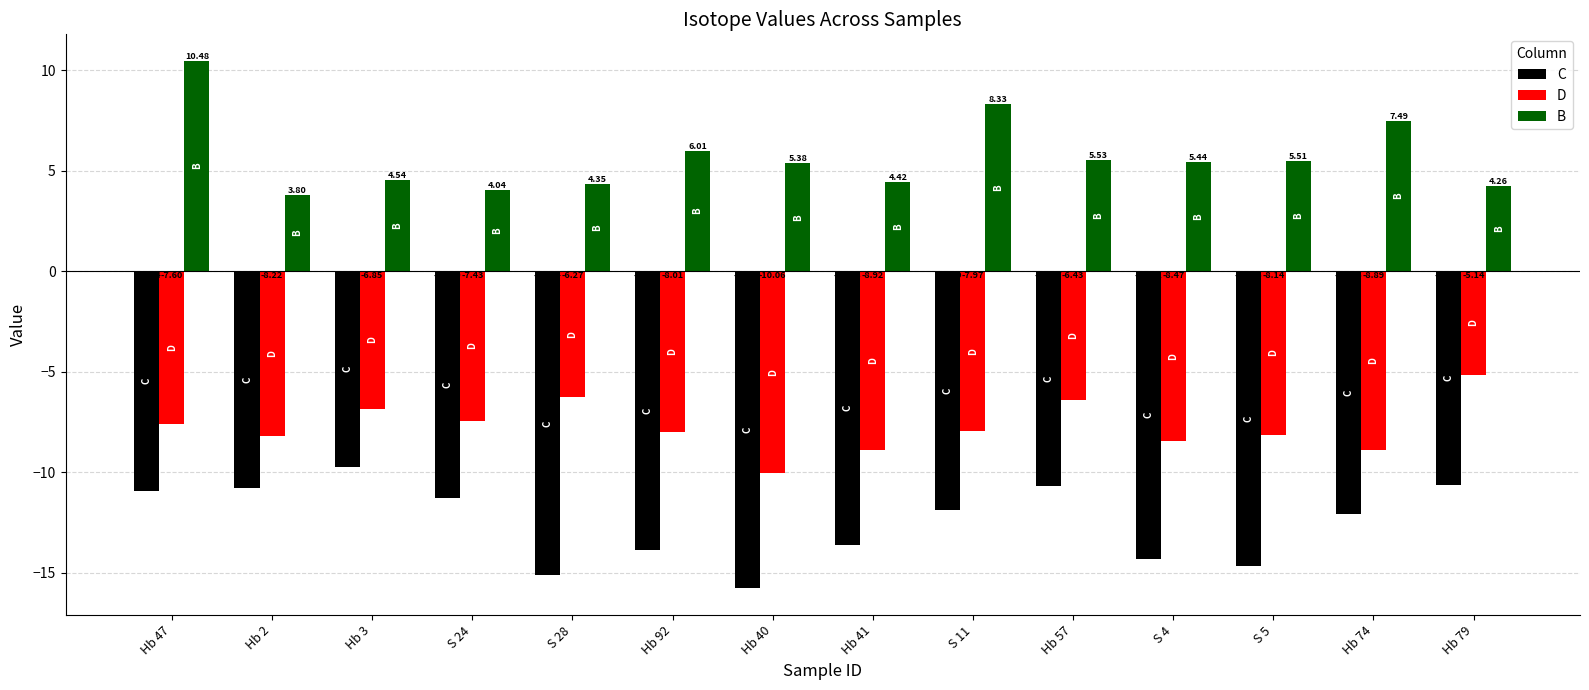

List the labels in order of B value, smallest first.

Hb 2, S 24, Hb 79, S 28, Hb 41, Hb 3, Hb 40, S 4, S 5, Hb 57, Hb 92, Hb 74, S 11, Hb 47